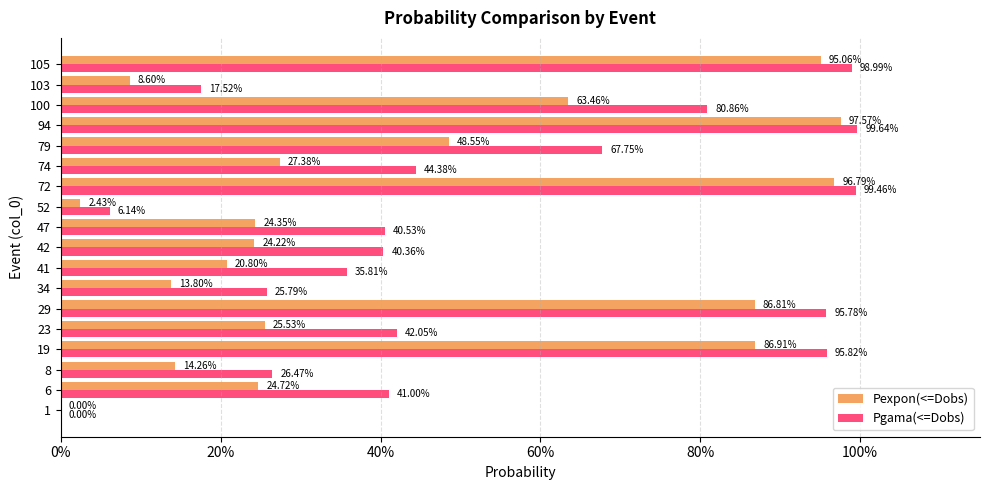

What are all the series names shown in the legend?

Pexpon(<=Dobs), Pgama(<=Dobs)